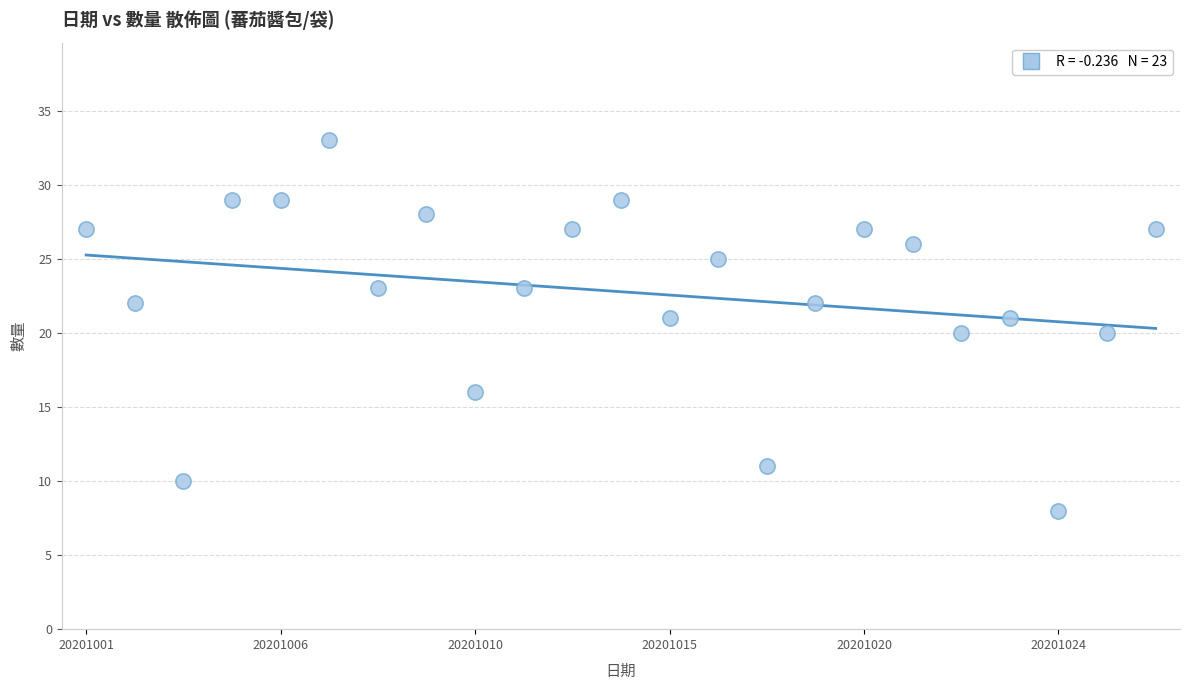

How many points are shown in the scatter plot?

23